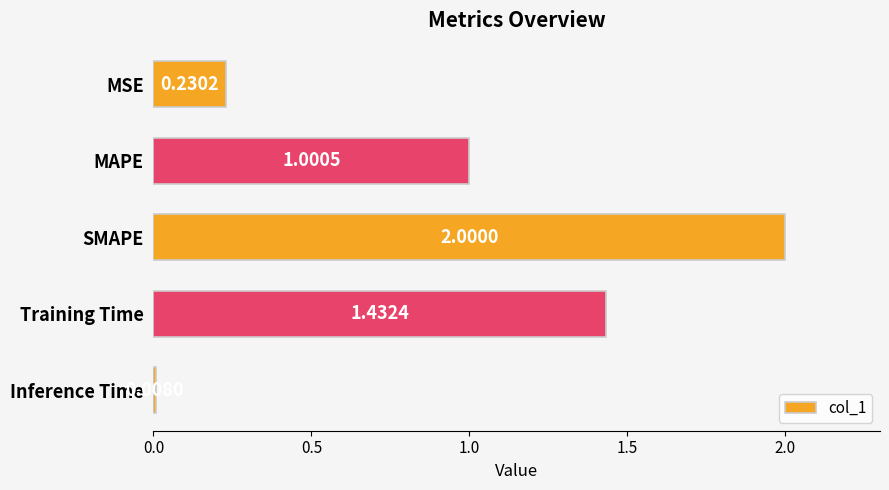

At which label is the value closest to 1?

MAPE